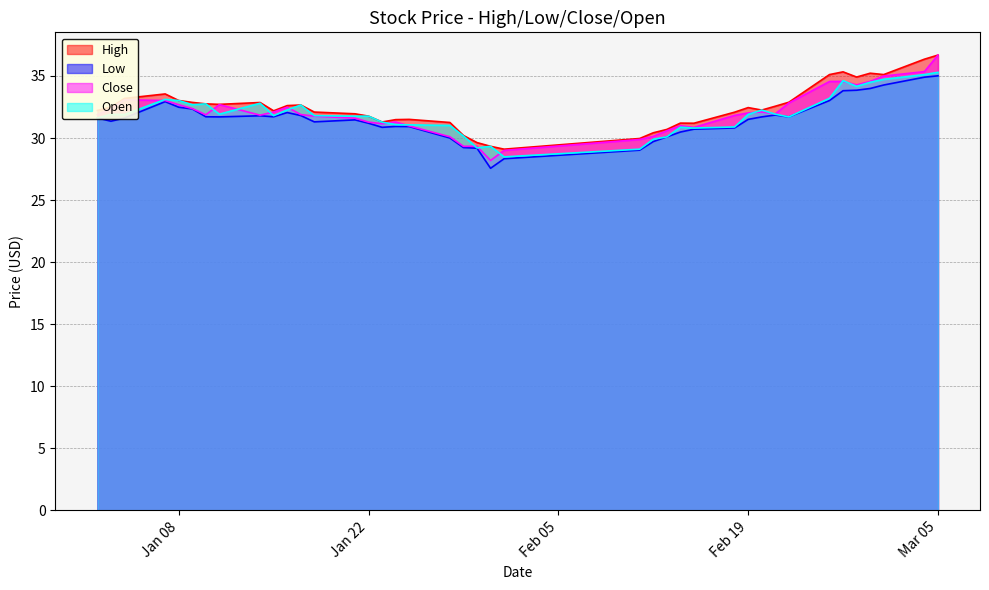

What is the sum of all Low values?

1260.5